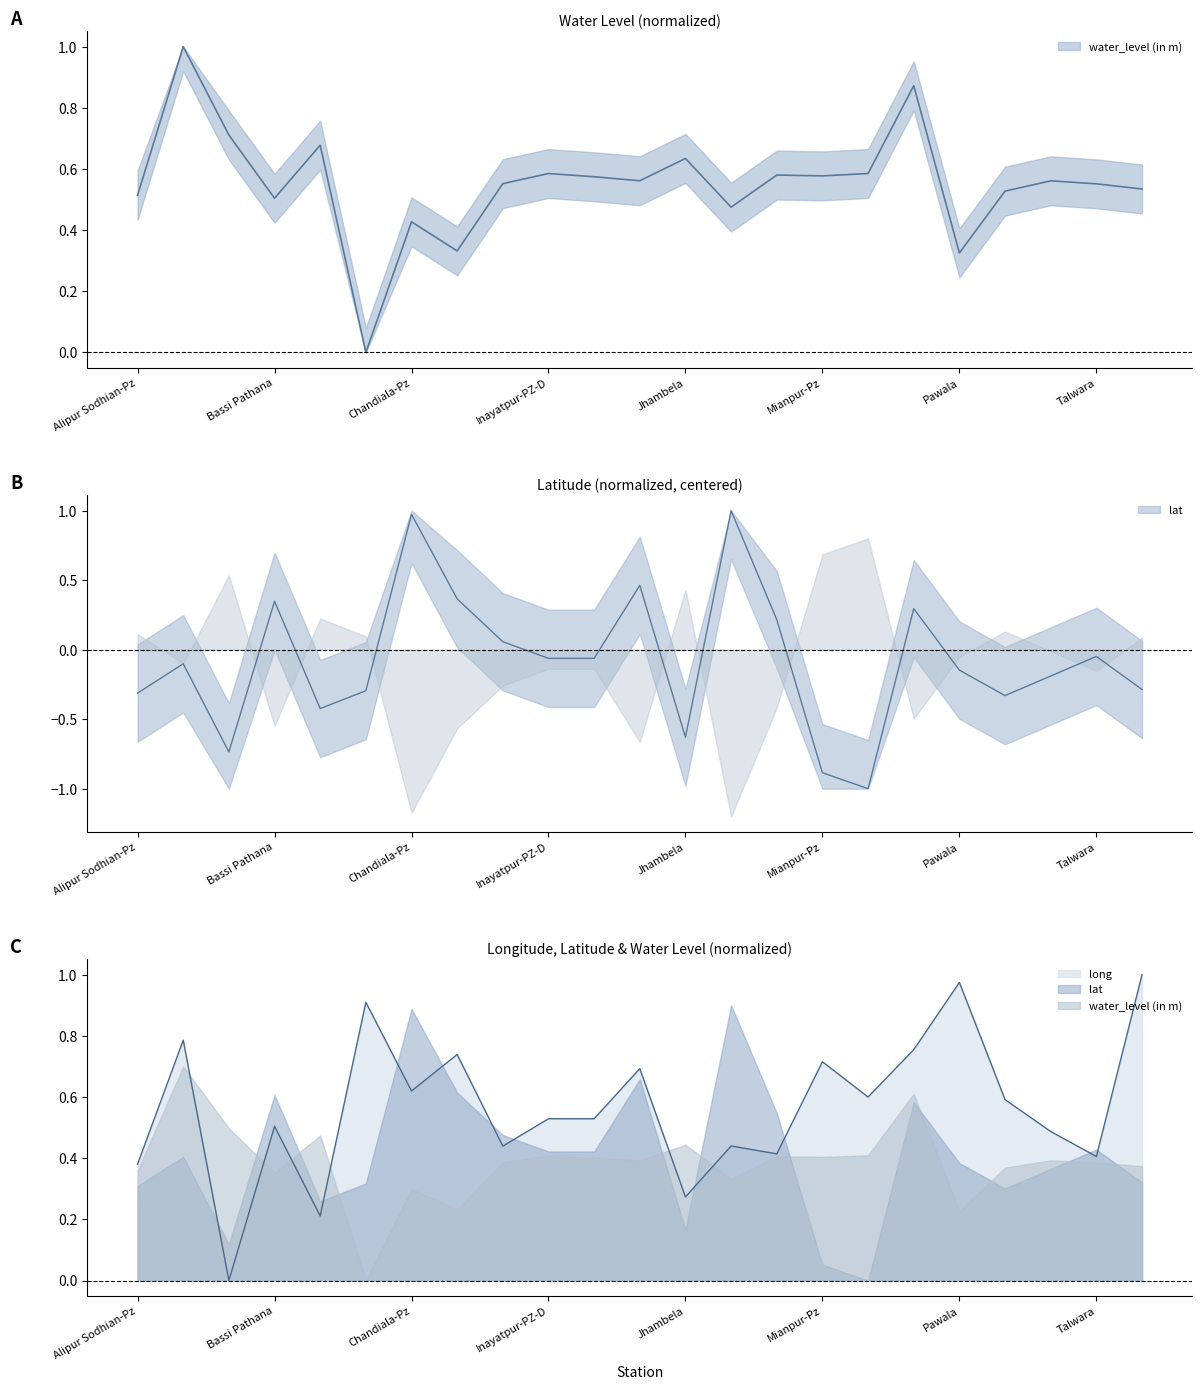

Does the chart have visible grid lines?

No